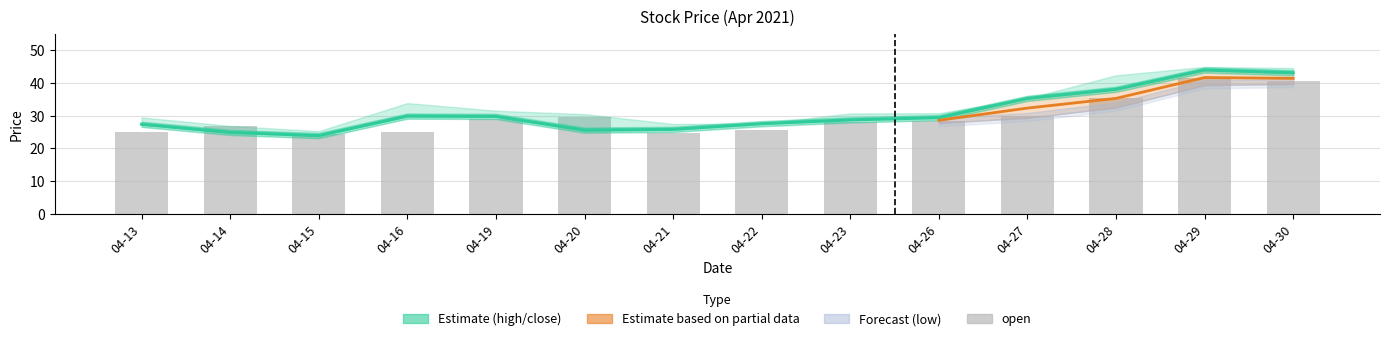

What is the difference between the high values at 04-30 and 04-15?

19.3